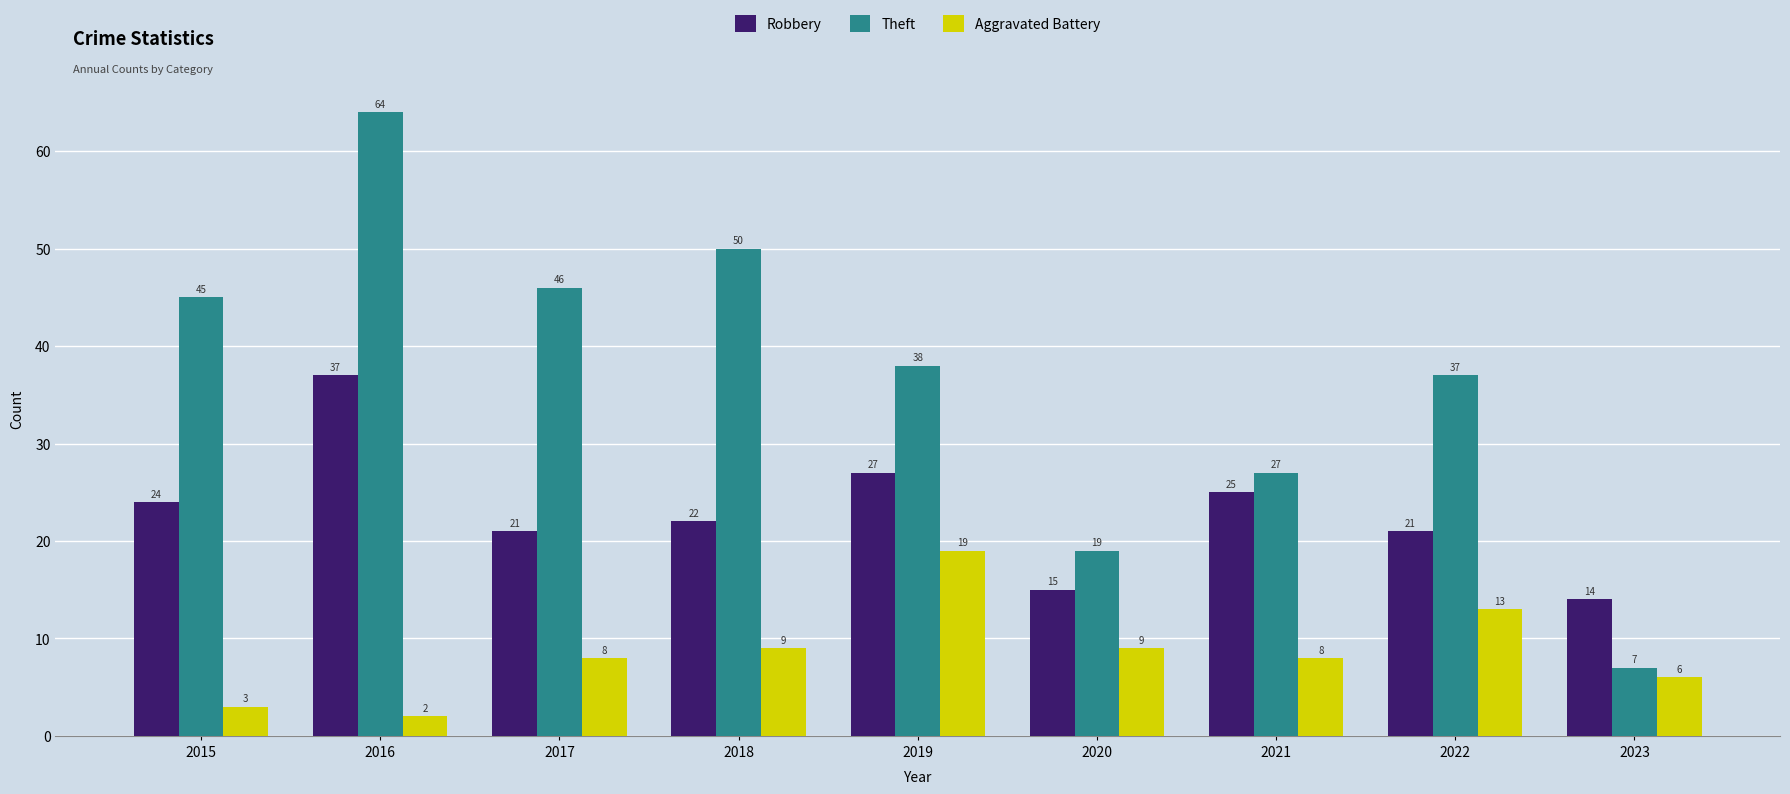

Count the number of categories in the chart.

9